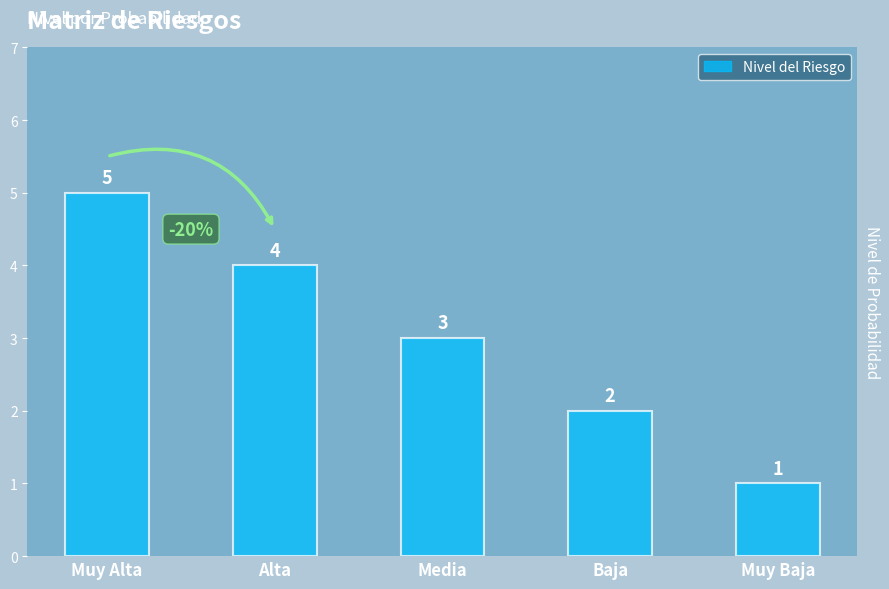

Are the bars grouped side by side (vs. stacked)?

No